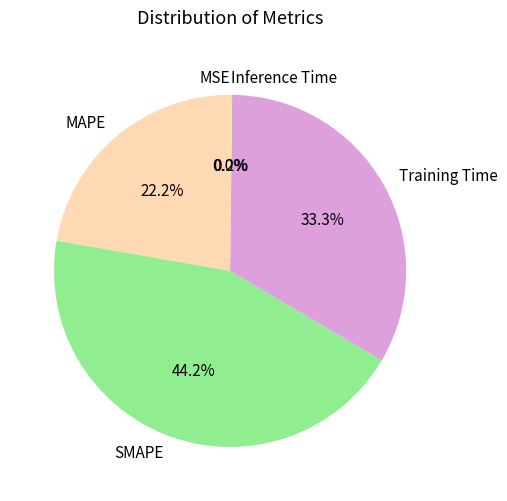

Which category has the biggest portion of the pie?

SMAPE